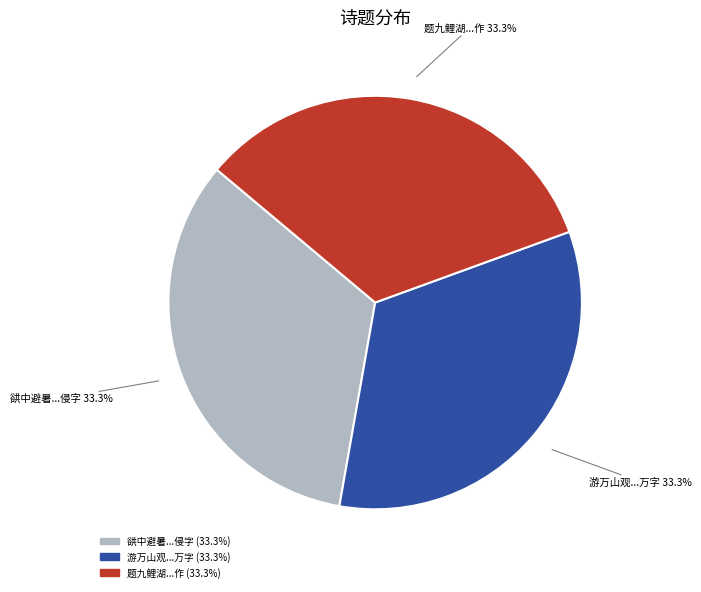

Is there a majority slice in this chart?

No